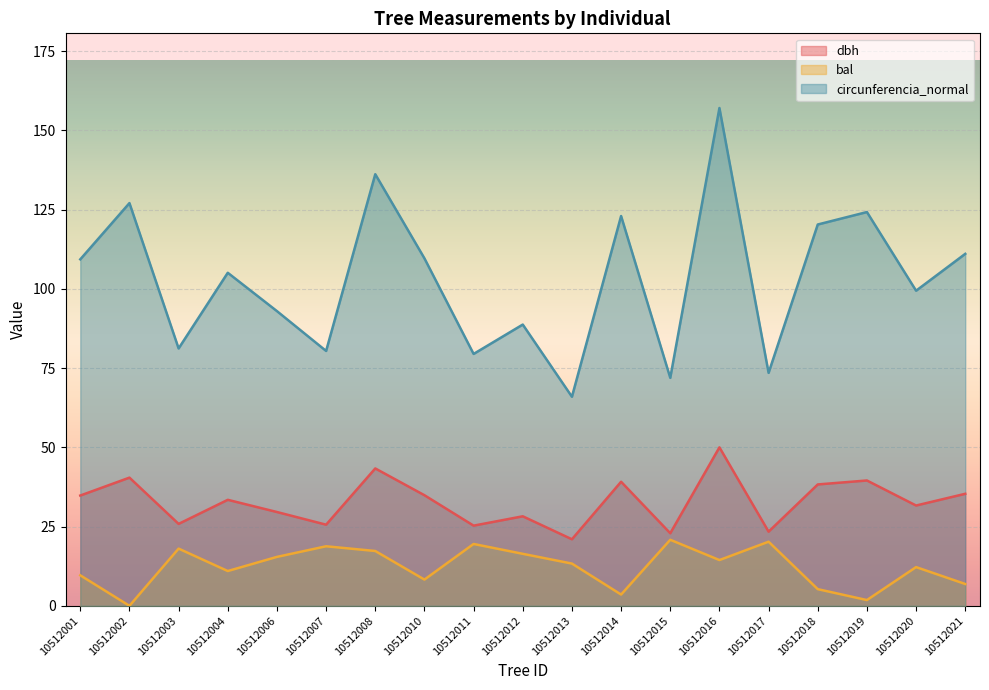

Rank the series by their maximum value, from lowest to highest.

bal, dbh, circunferencia_normal